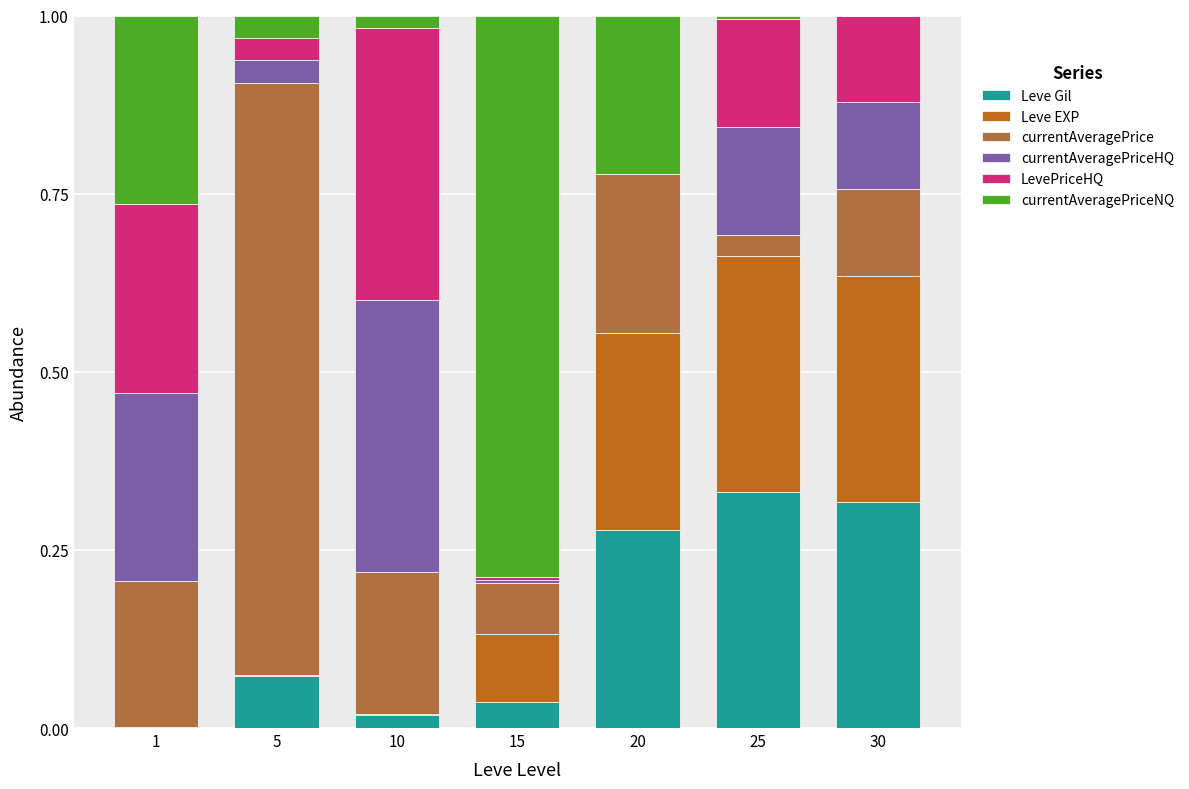

What are all the series names shown in the legend?

Leve Gil, Leve EXP, currentAveragePrice, currentAveragePriceHQ, LevePriceHQ, currentAveragePriceNQ